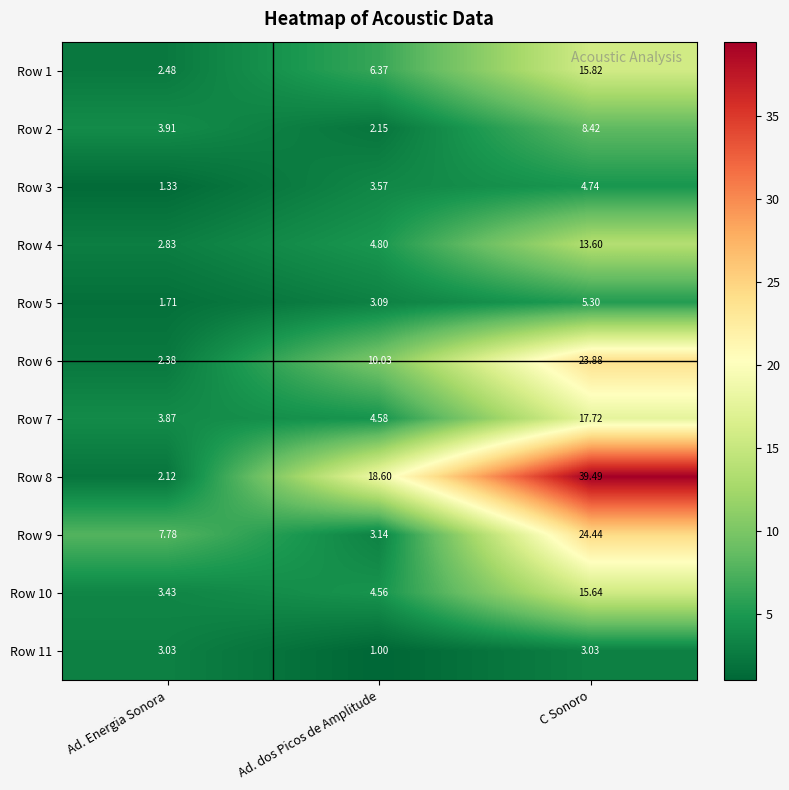

Rank the categories by Row 8 value from lowest to highest.

Ad. Energia Sonora, Ad. dos Picos de Amplitude, C Sonoro